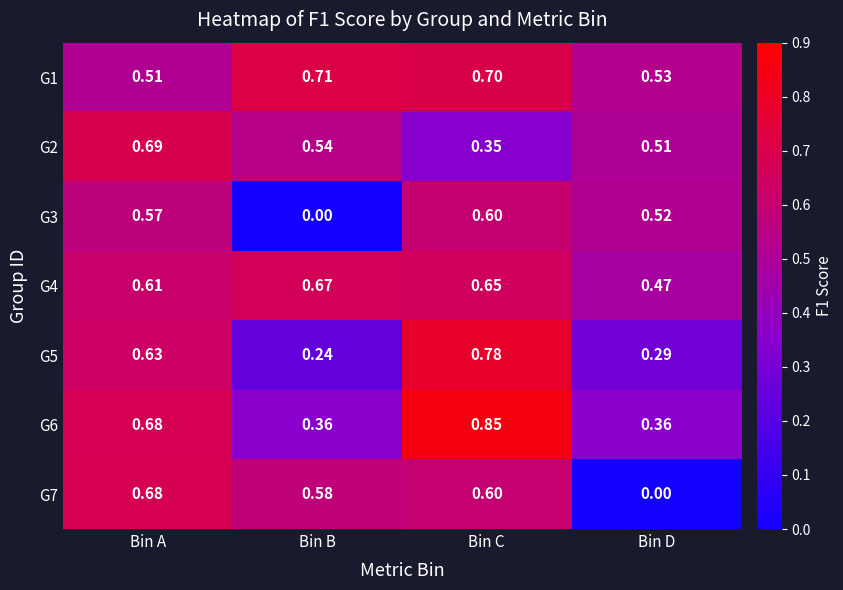

At Bin B, list the series in order from largest to smallest.

G1, G4, G7, G2, G6, G5, G3